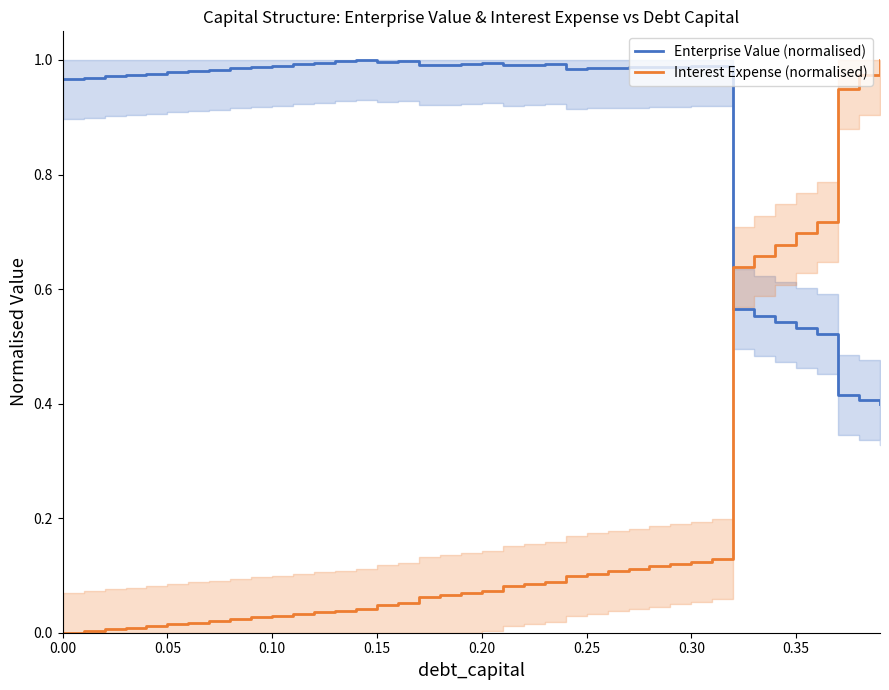

True or false: Enterprise Value (normalised) and Interest Expense (normalised) cross at least once.

True